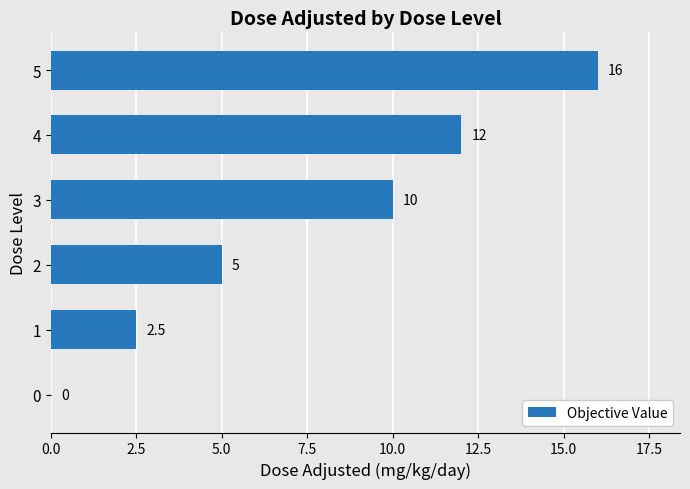

Which has a higher value, 5 or 4?

5